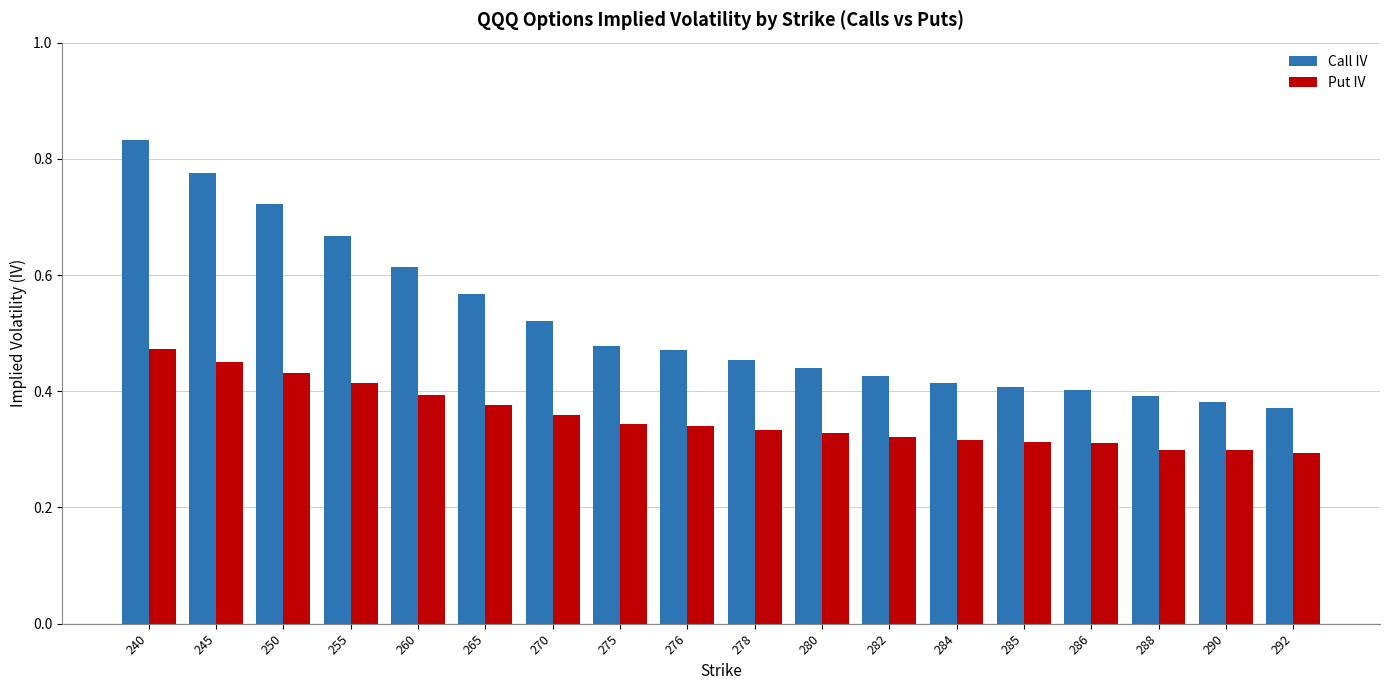

Are the bars horizontal?

No